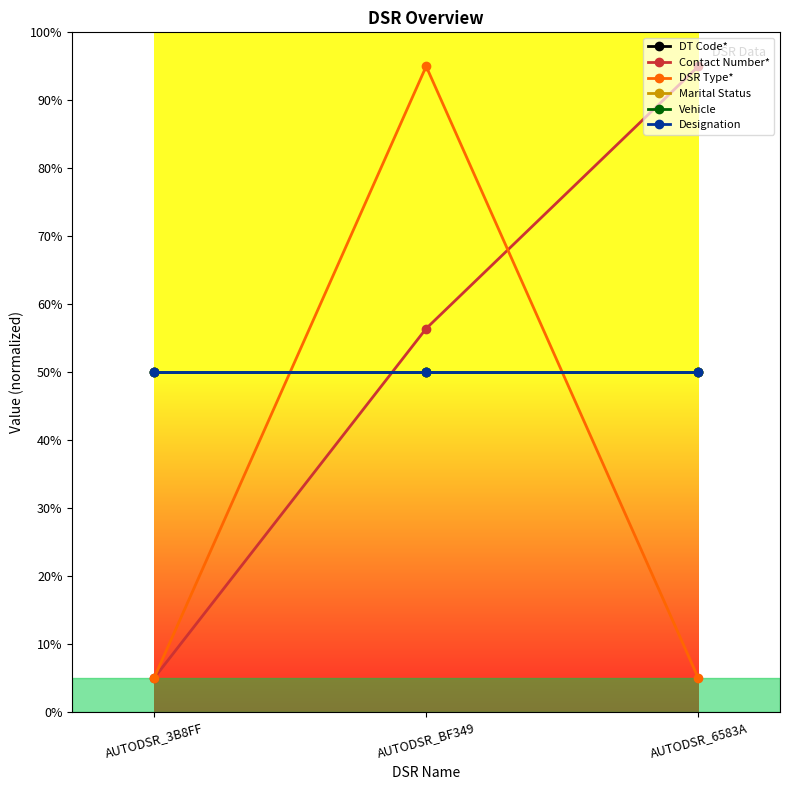

Is this an area chart (filled region under the line)?

No